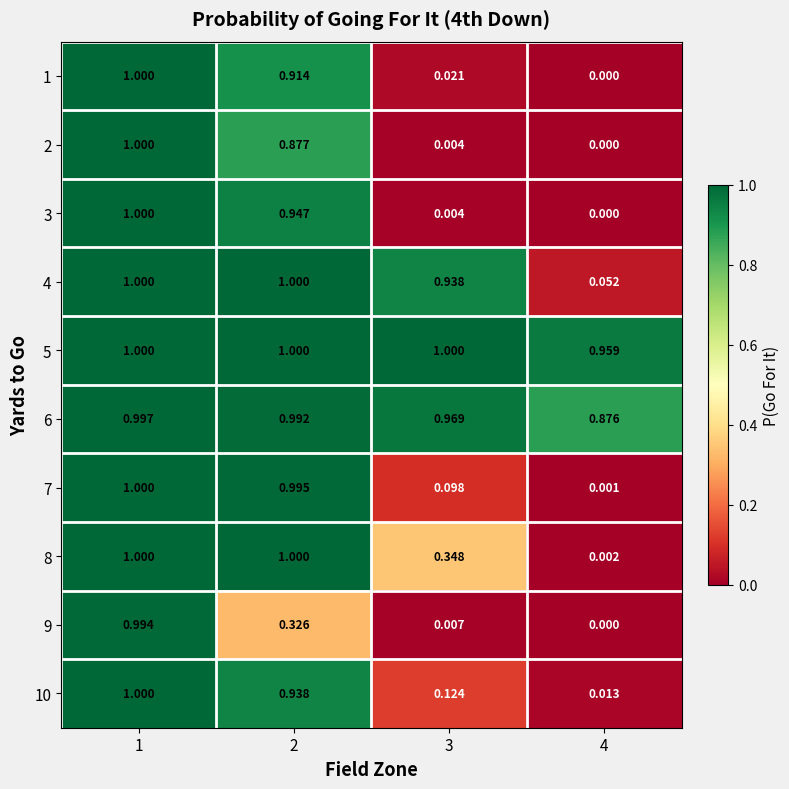

At how many categories does at least one series exceed 0?

4